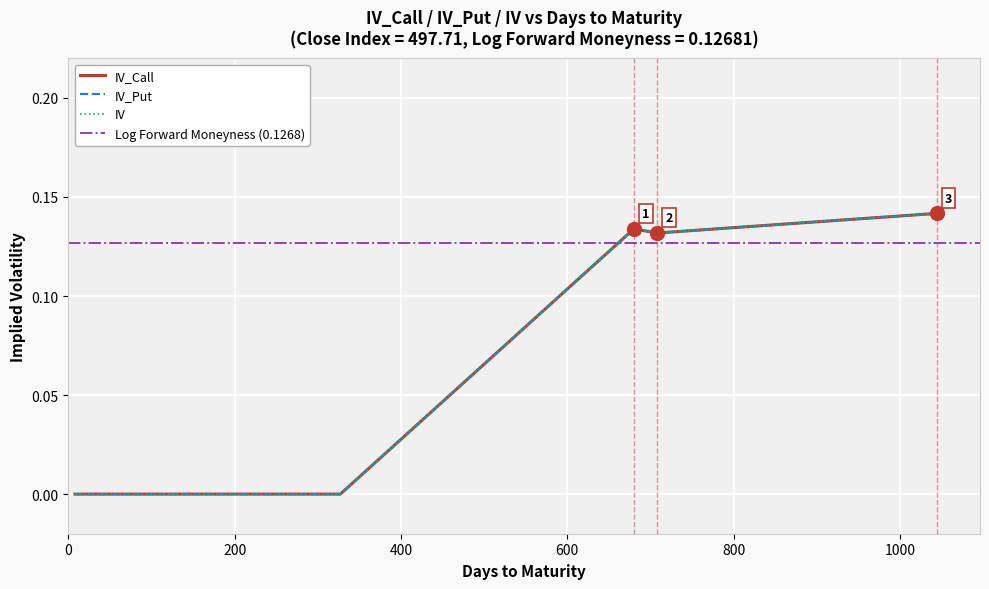

Reading right to left, transcribe all the data shown in this chart.

IV_Call: 0.1	0.1	0.1	0.0	0.0	0.0	0.0	0.0	0.0	0.0	0.0	0.0	0.0	0.0	0.0	0.0	0.0	0.0
IV_Put: 0.1	0.1	0.1	0.0	0.0	0.0	0.0	0.0	0.0	0.0	0.0	0.0	0.0	0.0	0.0	0.0	0.0	0.0
IV: 0.1	0.1	0.1	0.0	0.0	0.0	0.0	0.0	0.0	0.0	0.0	0.0	0.0	0.0	0.0	0.0	0.0	0.0